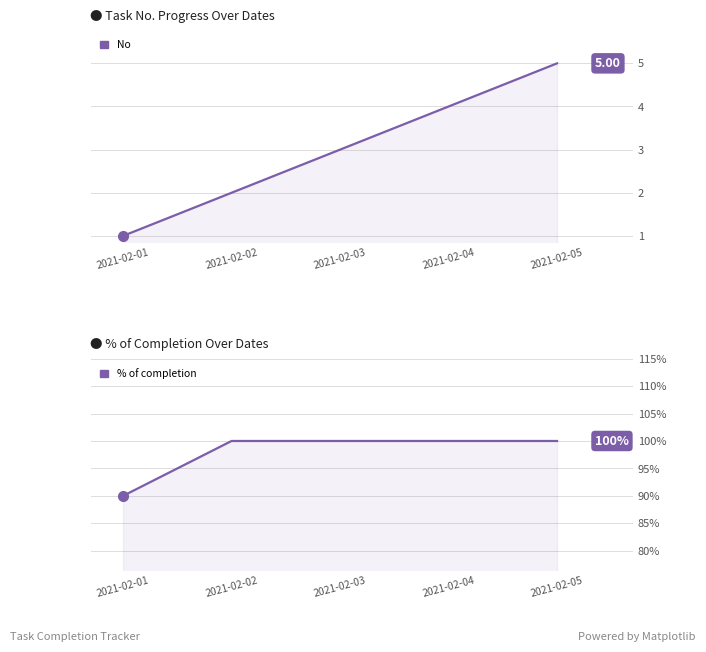

What is the value of the No point at the 3rd from the left?

3.0